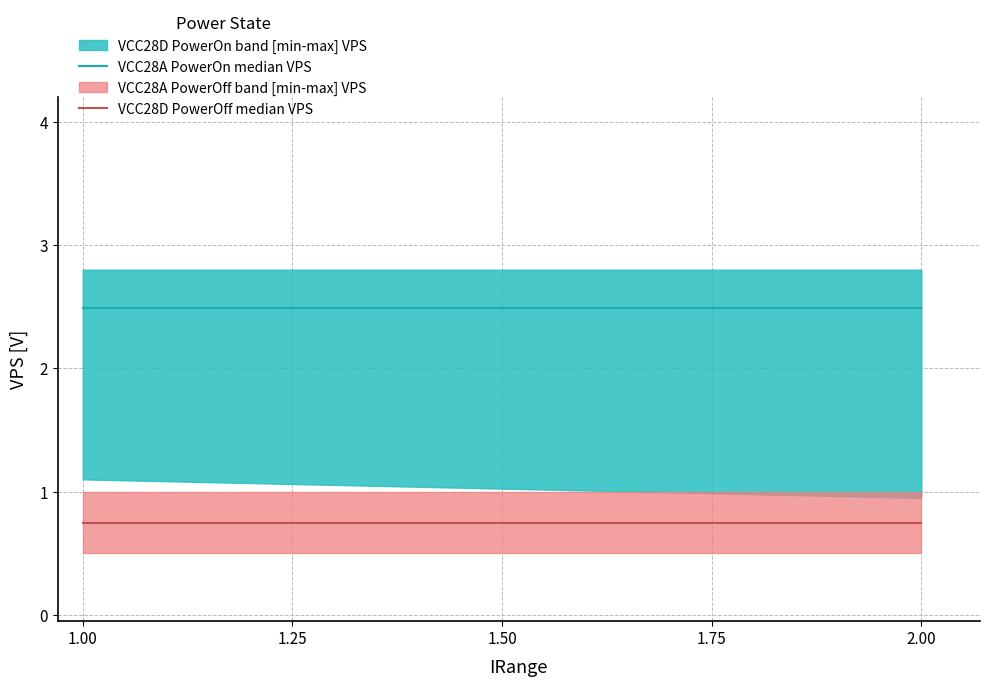

What is the average value of the VCC28A PowerOn median VPS series?

2.5